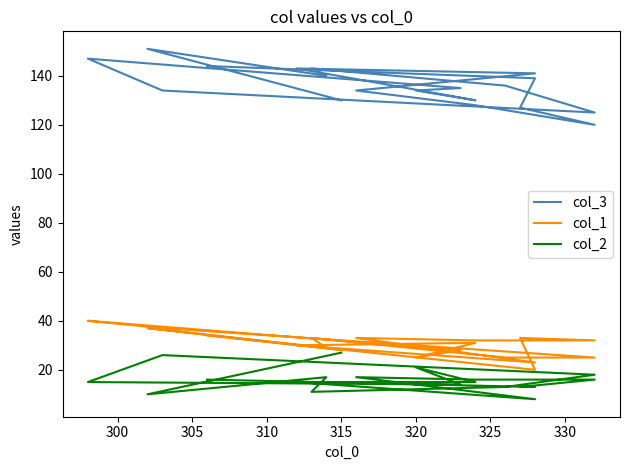

At how many categories does at least one series exceed 135?

9